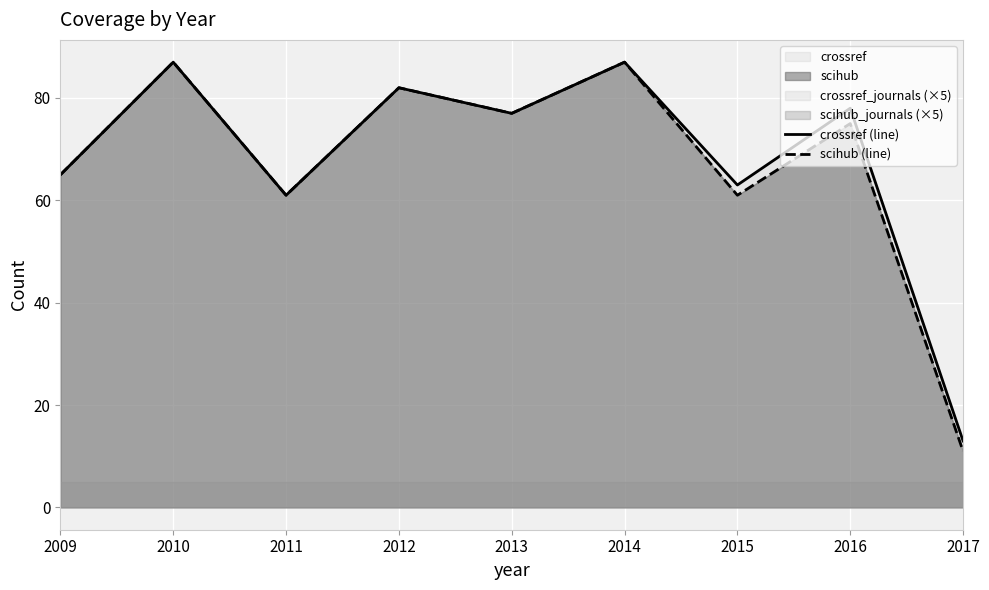

What is the sum of the crossref (line) values at 2010 and 2014?

174